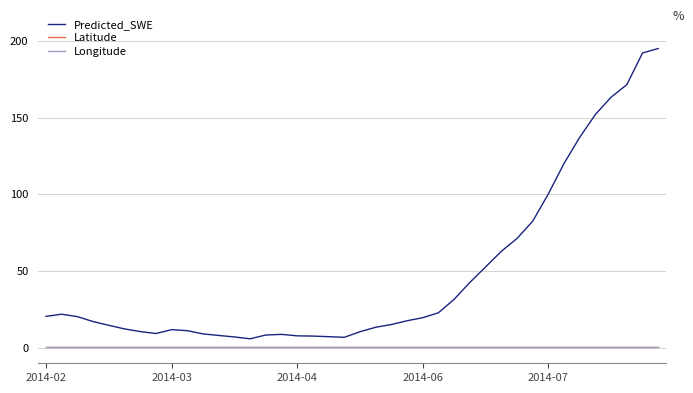

Which series has the widest spread of values?

Predicted_SWE